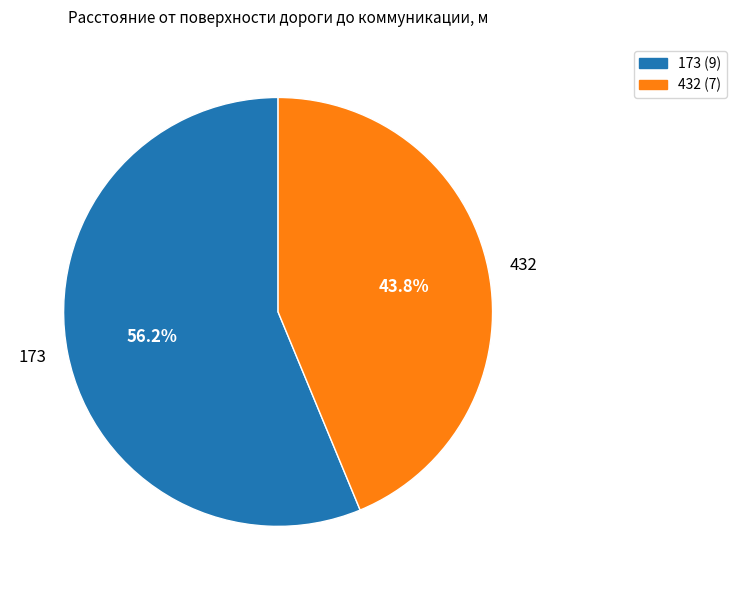

The 173 slice represents 65% of the pie. True or false?

False